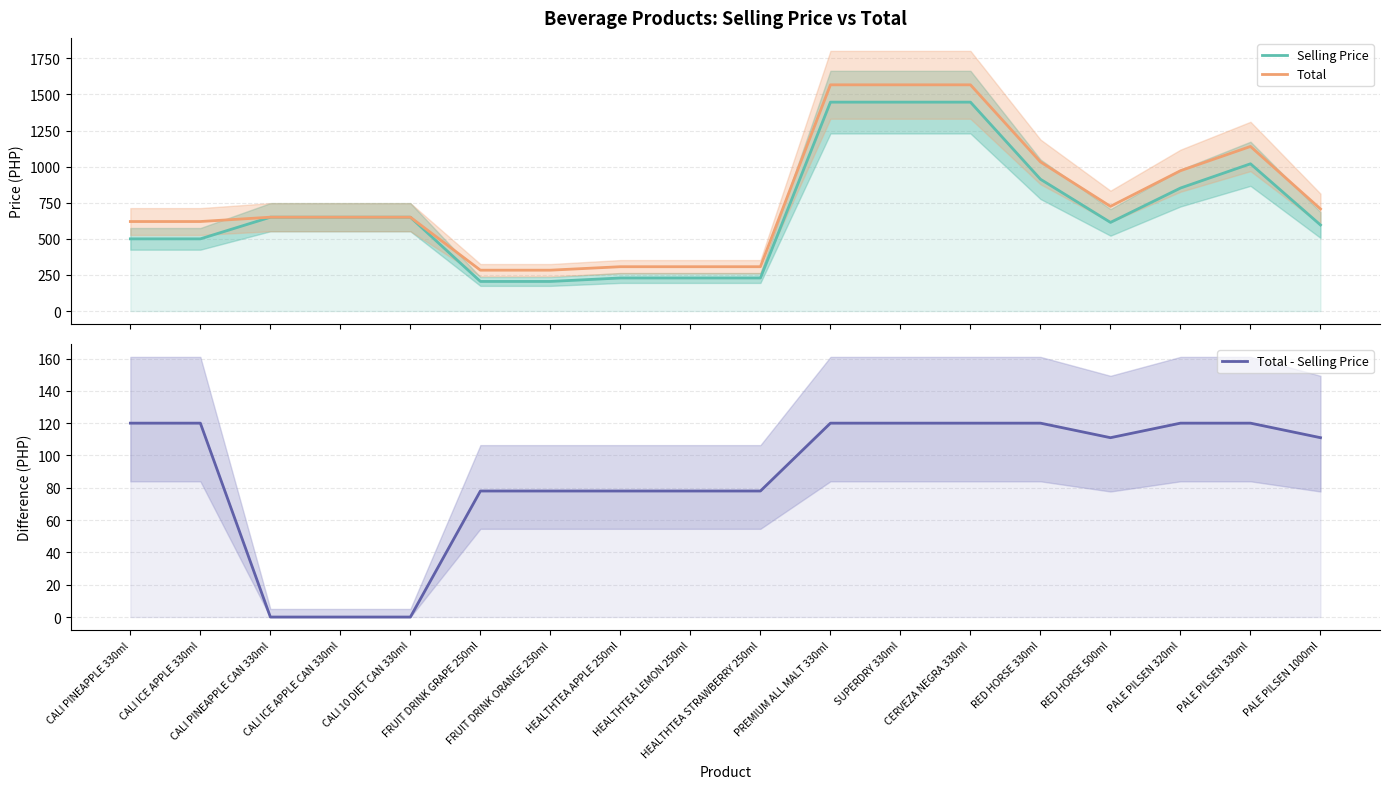

What is the sum of the Selling Price values at CALI ICE APPLE 330ml and HEALTHTEA STRAWBERRY 250ml?

729